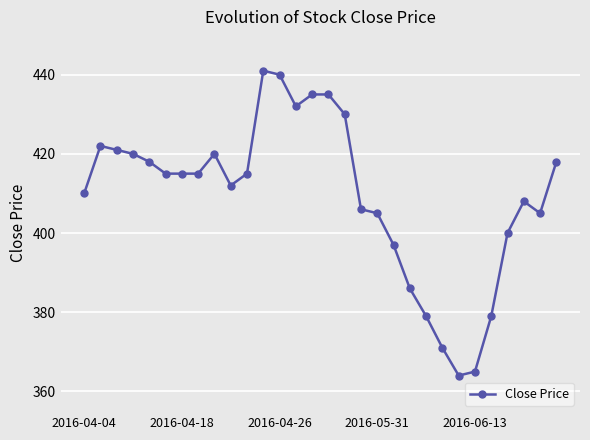

What is the minimum value shown in the chart?

364